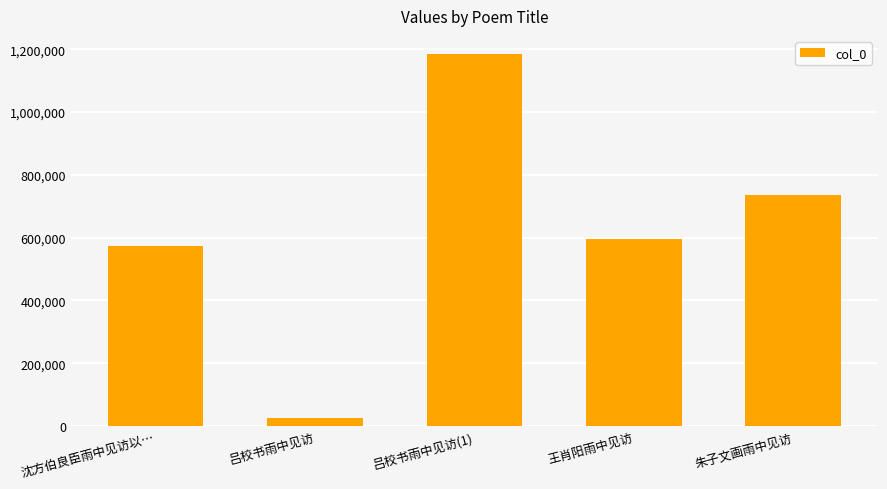

What is the value of the 4th bar from the left?

597100